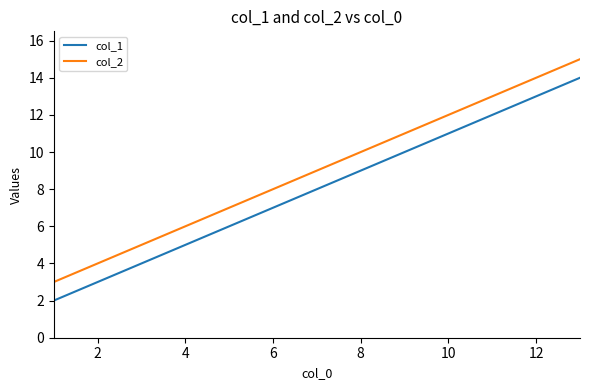

True or false: col_1 and col_2 intersect in this chart.

False